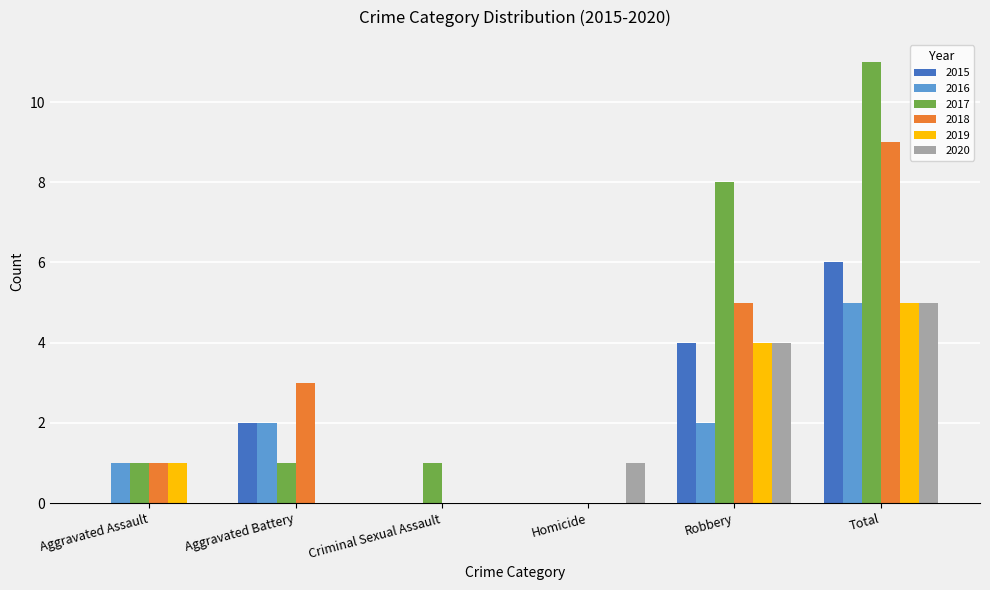

What are all the series names shown in the legend?

2015, 2016, 2017, 2018, 2019, 2020